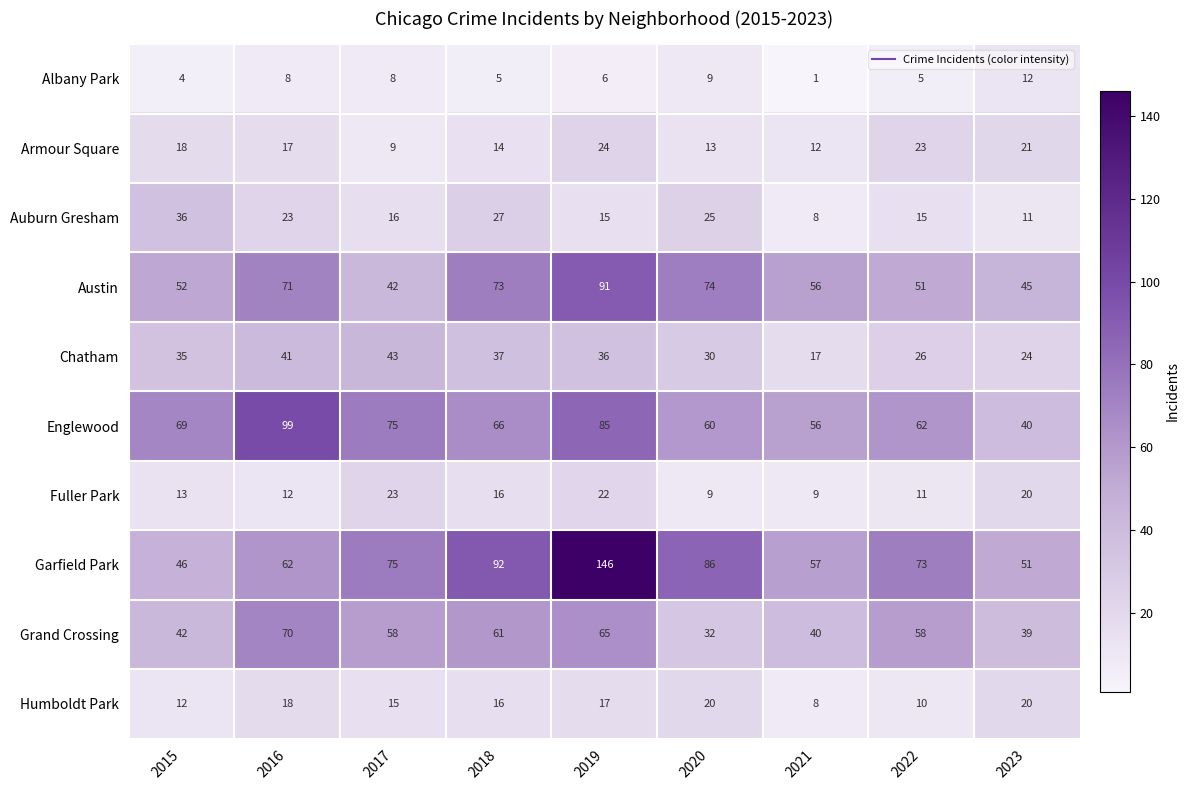

At which category is the sum across all series the highest?

2019